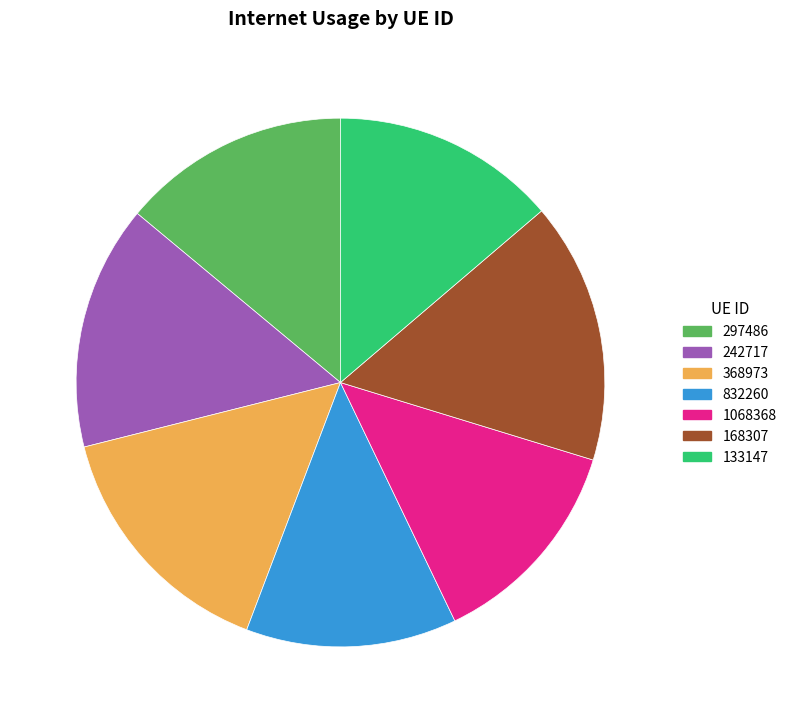

Approximately how many times larger is the value at 368973 compared to 1068368?

1.2